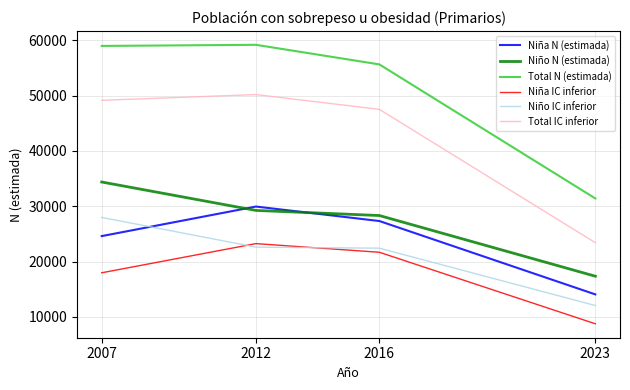

Where is the first local maximum for Total IC inferior?

2012